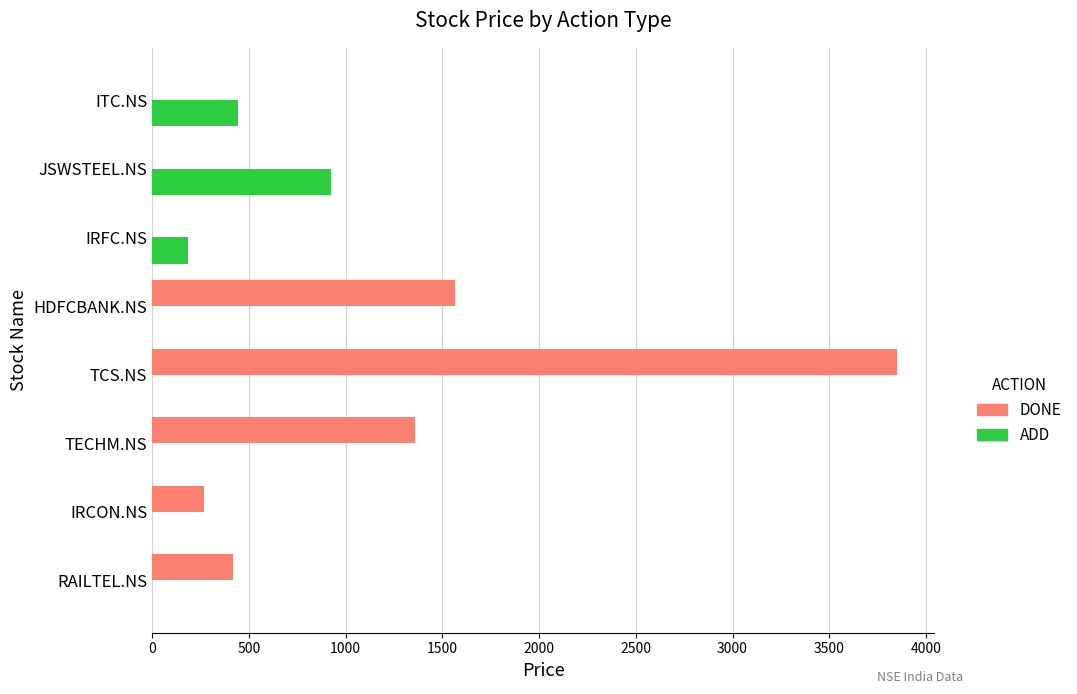

Count the ADD values in the range 0 to 445.

7